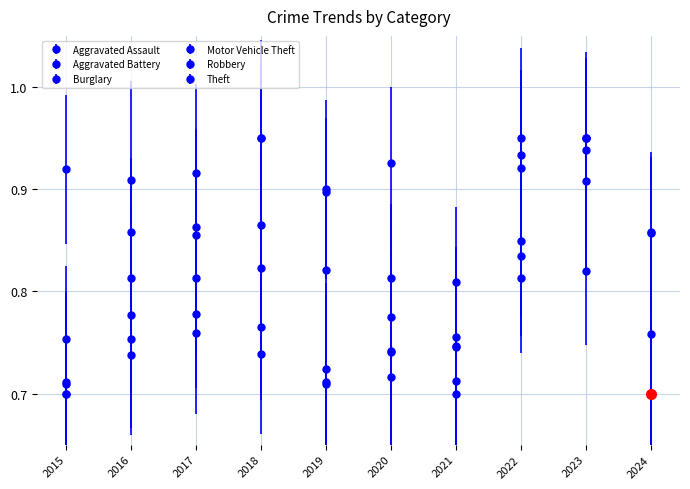

Is this an area chart (filled region under the line)?

No